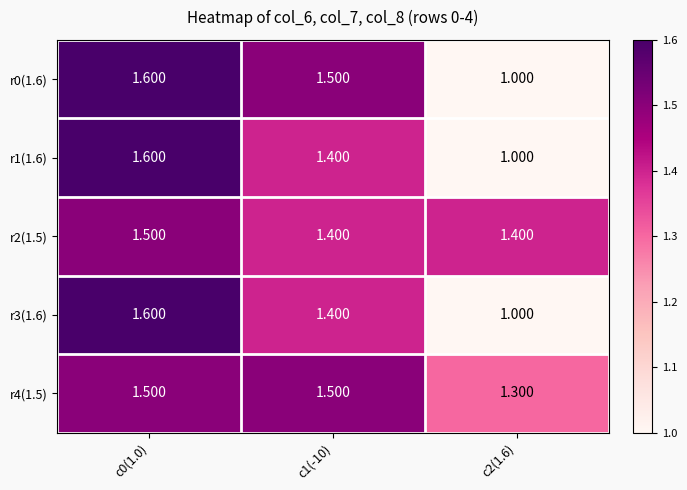

Which label corresponds to the smallest value in the chart?

c2(1.6)